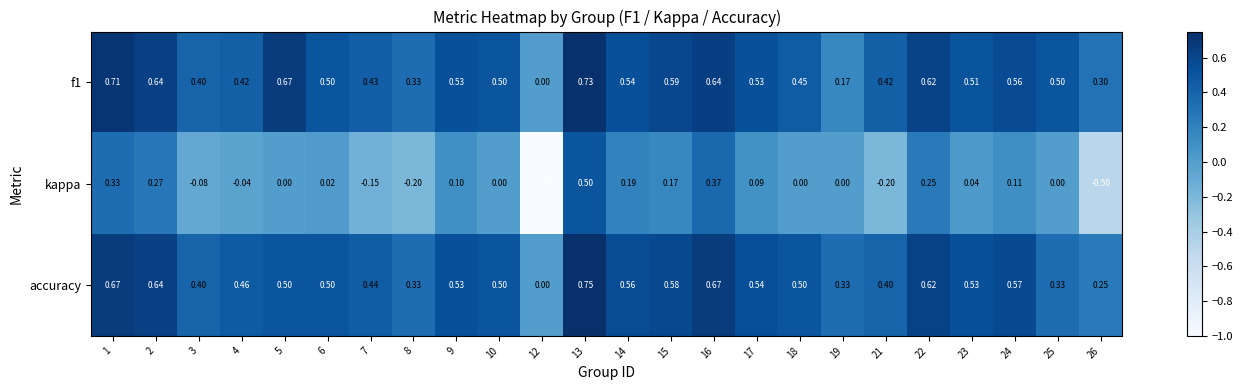

Between 4 and 21, which series saw the biggest shift?

kappa